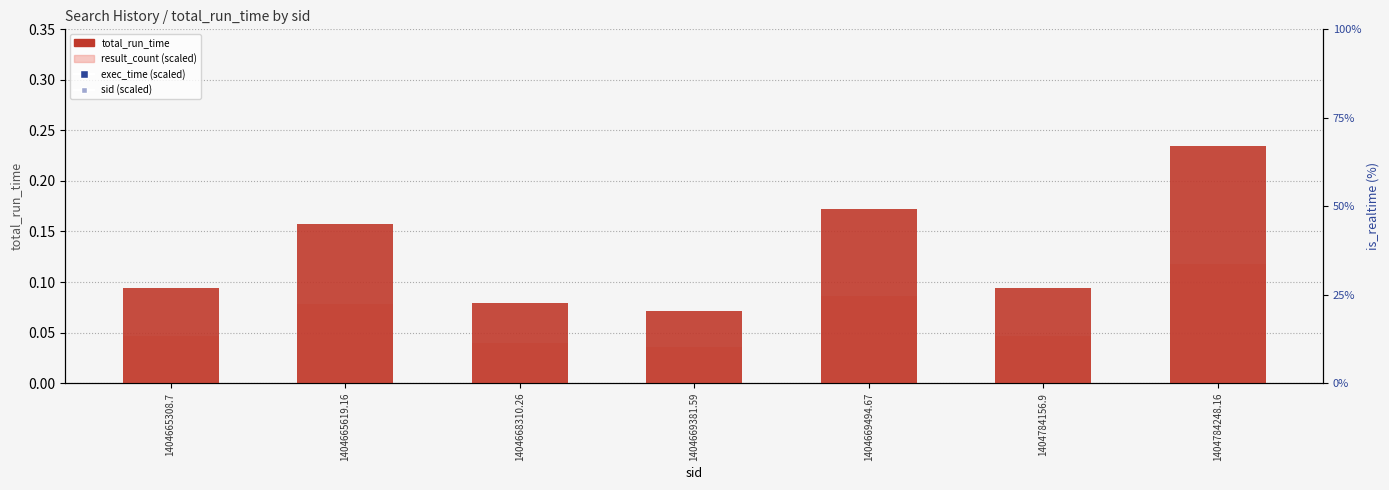

What are all the series names shown in the legend?

total_run_time, result_count (scaled), exec_time (scaled), sid (scaled)